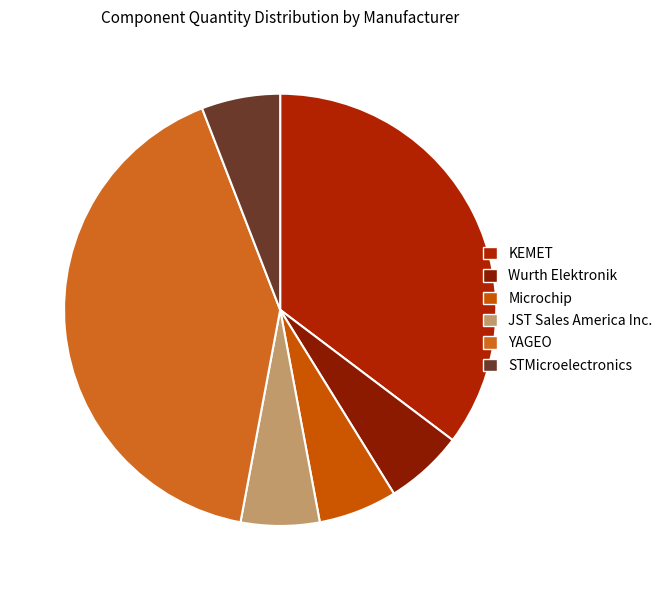

What is the smallest slice in the pie chart?

Wurth Elektronik